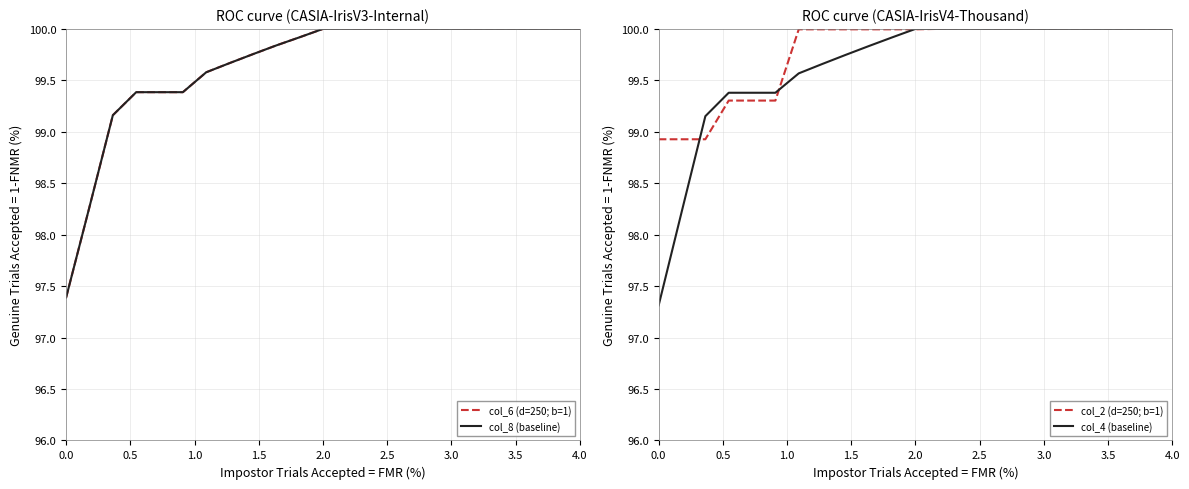

What is the maximum value for col_4 (baseline)?

100.0